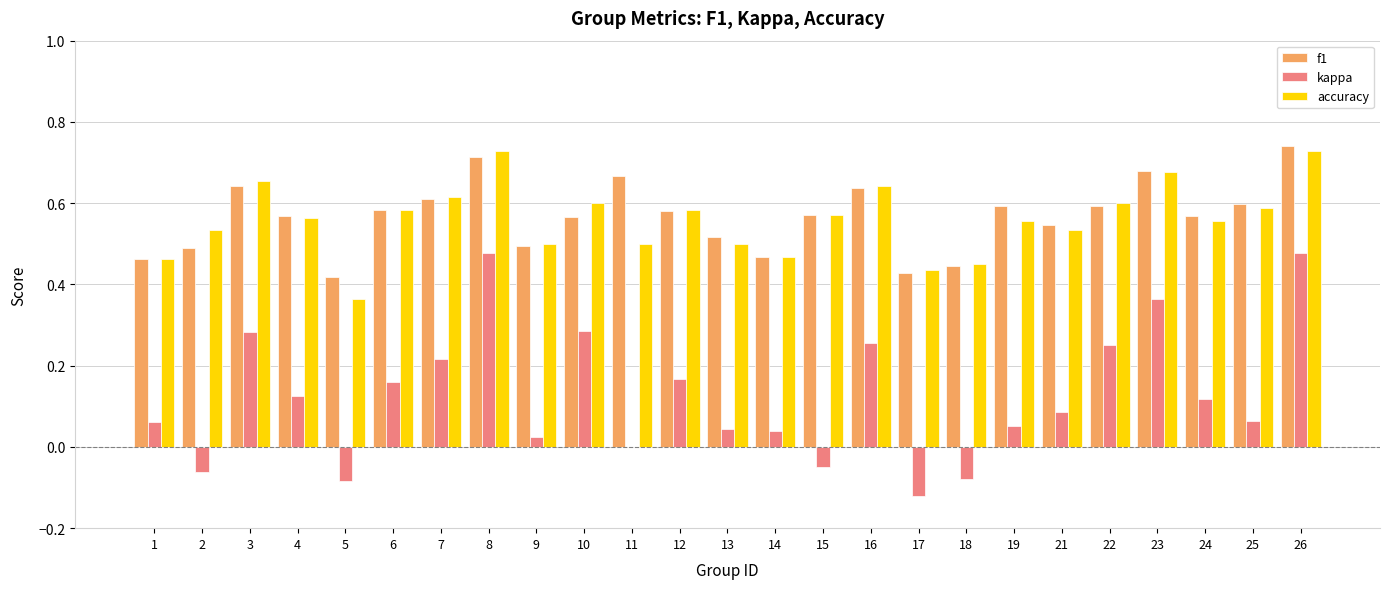

Count the accuracy values in the range 0 to 1.

25